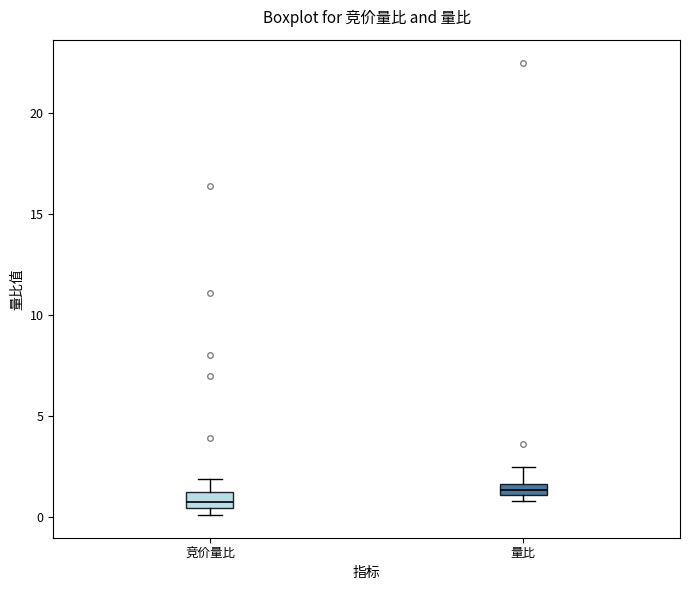

Which box has the lowest median line?

竞价量比